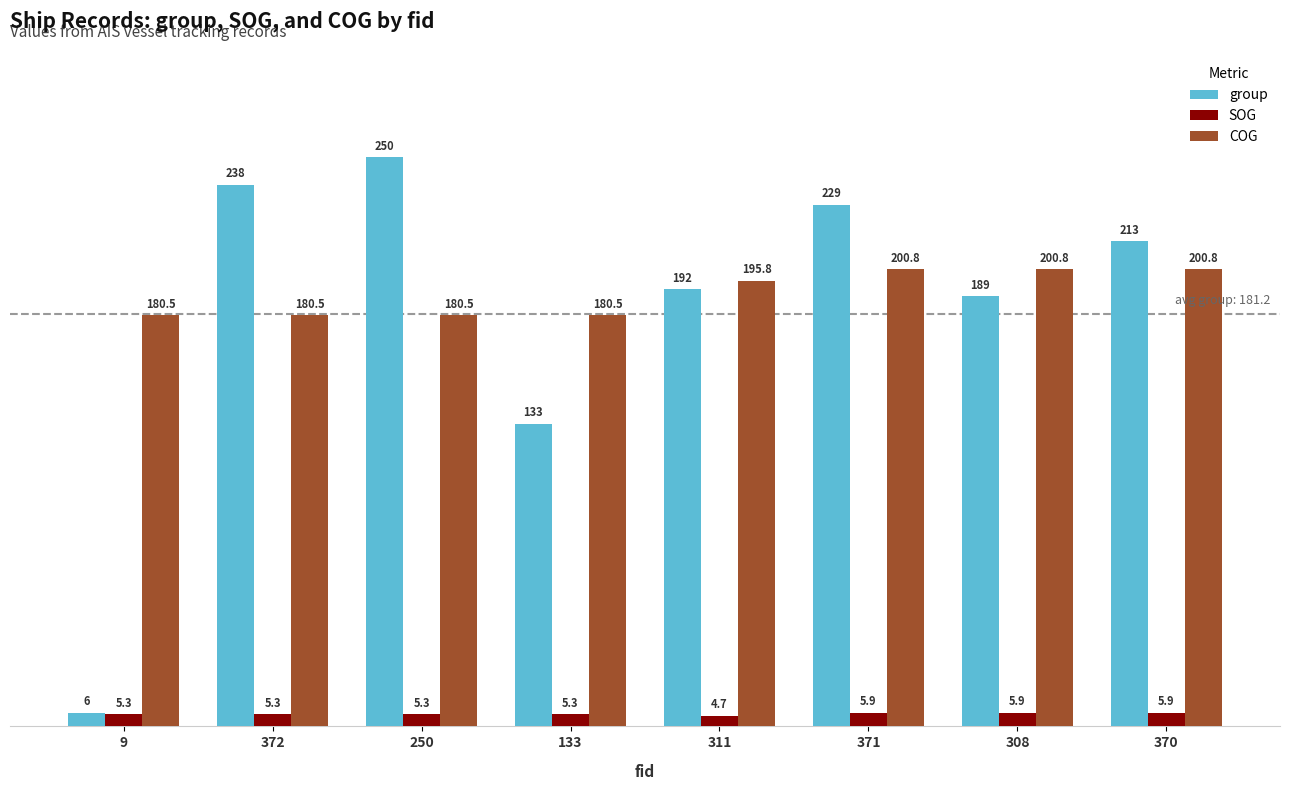

Between 9 and 308, which series saw the biggest shift?

group